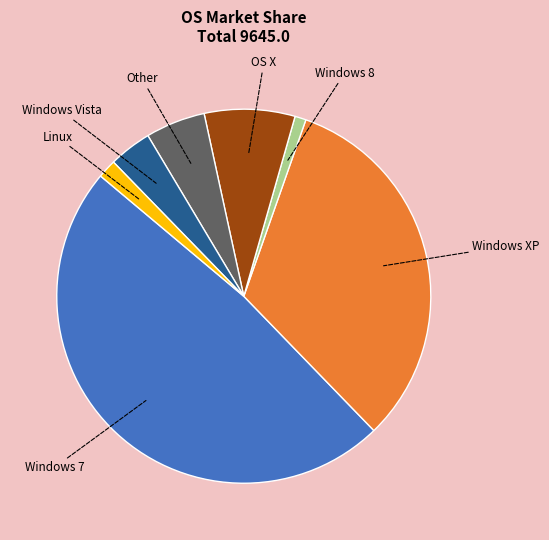

Is there a majority slice in this chart?

No